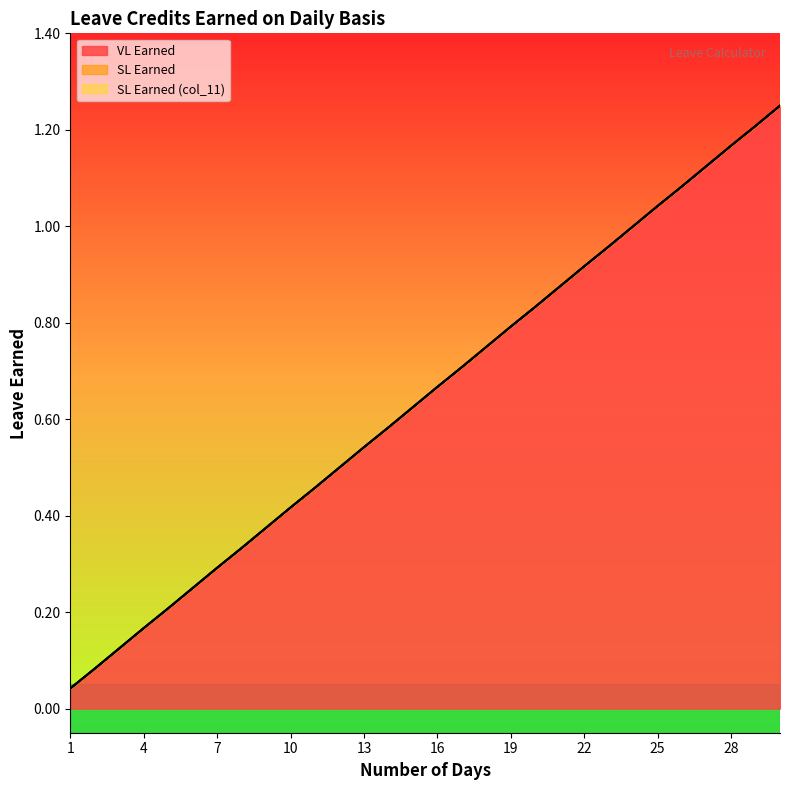

True or false: VL Earned and SL Earned intersect in this chart.

False